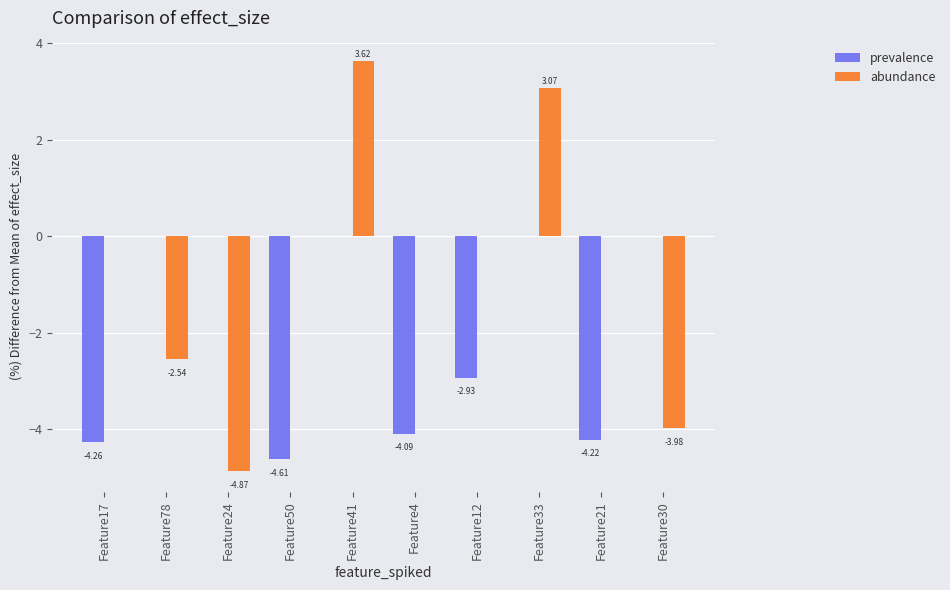

What is the difference between the second highest and minimum values in the prevalence series?

0.5